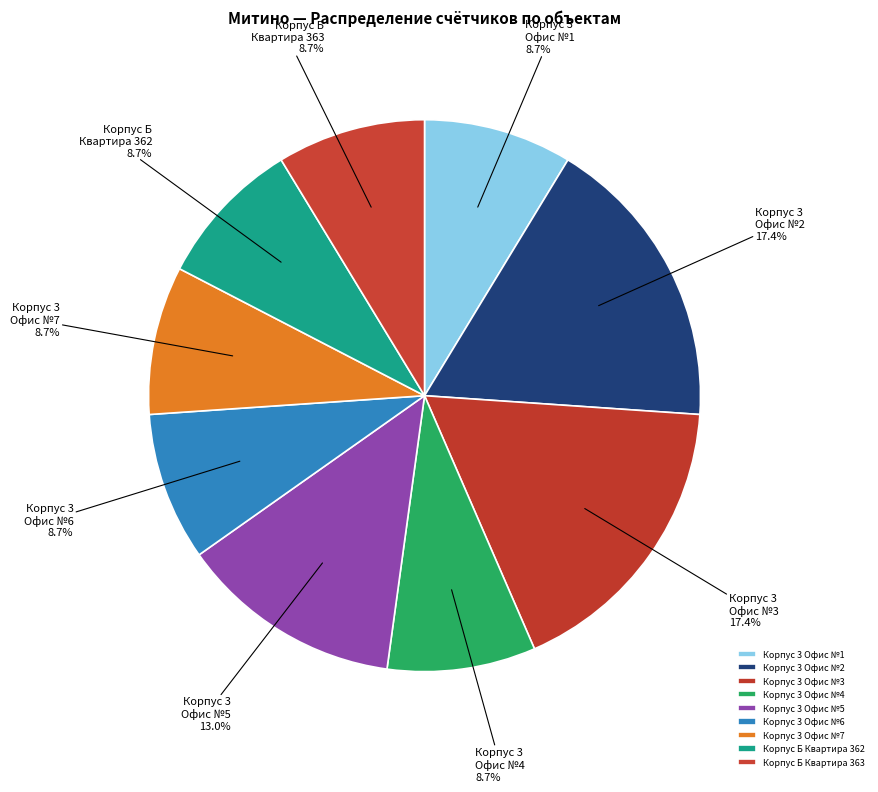

How many slices are in this pie chart?

9